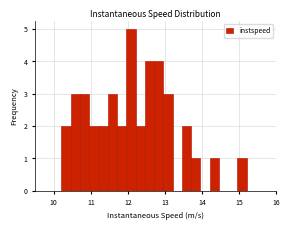

Read against the x-axis, roughly where is the centre of the tallest bar?

12.1